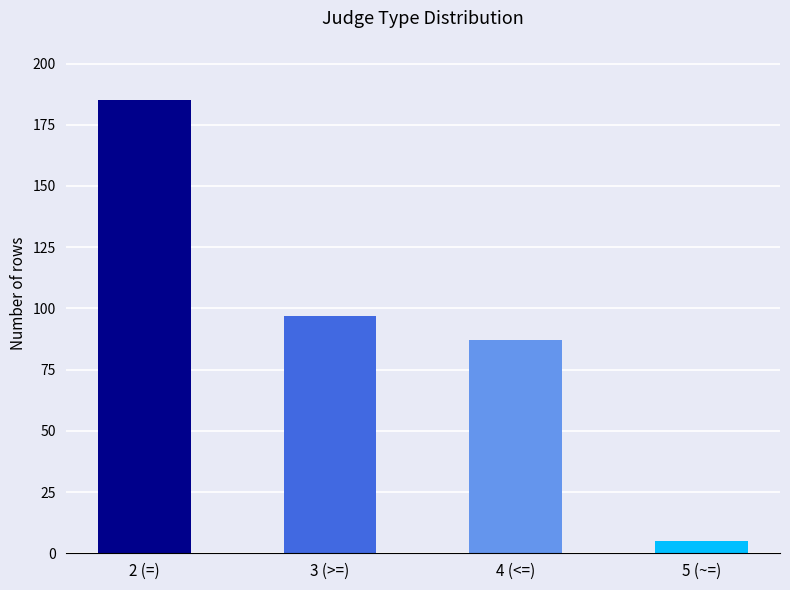

The chart shows a value of 97 at 3 (>=). True or false?

True